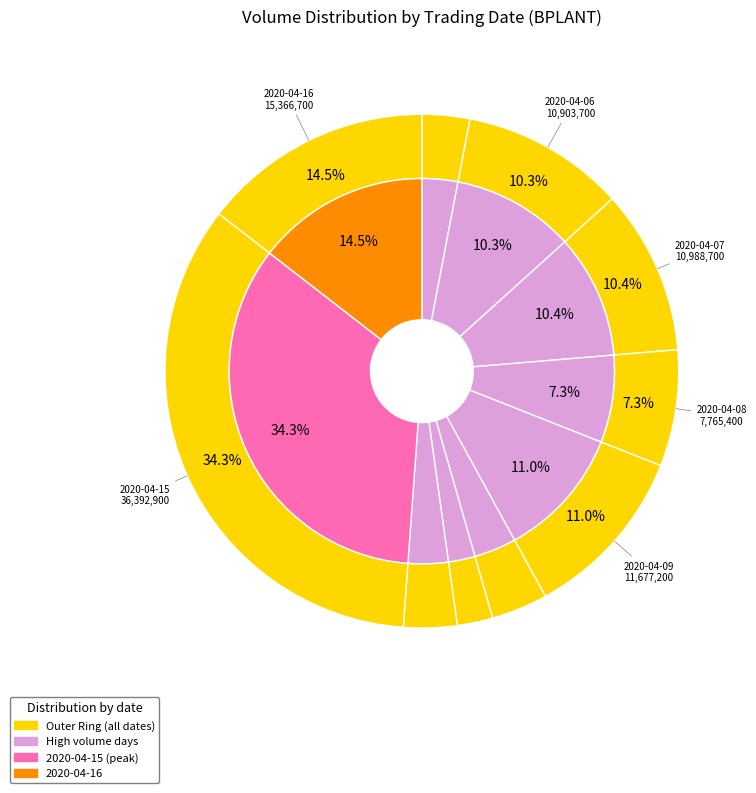

To the nearest percent, what is the difference between the 2020-04-15 and 2020-04-14 slice percentages?

31%